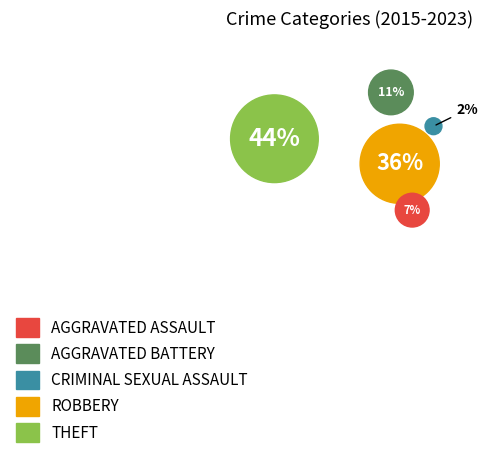

To the nearest percent, what is the difference between the Theft and Aggravated Battery slice percentages?

33%